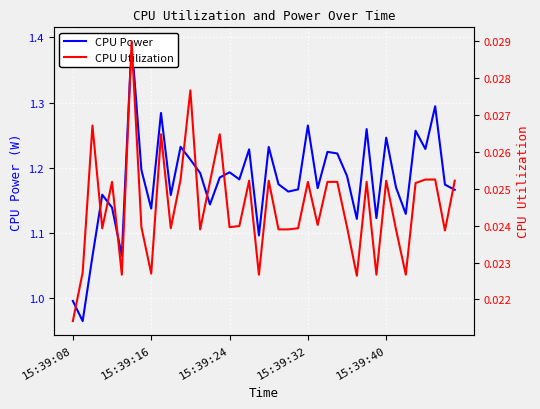

Is it true that CPU Utilization equals 0.0 at 15:39:24?

True